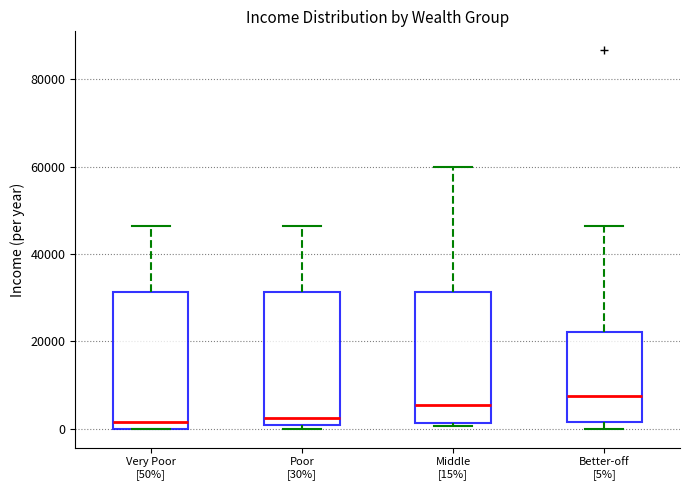

Reading left to right, read every box against the y-axis: the position of its median line, the range the box covers, and the ends of its whiskers. The values are not printed on the chart, so give them approximately, as read against the axis.

Very Poor [50%]: median 2000, box 0 to 32000, whiskers 0 to 46000
Poor [30%]: median 2000, box 0 to 32000, whiskers 0 (just below the box's lower edge) to 46000
Middle [15%]: median 6000, box 2000 to 32000, whiskers 0 to 60000
Better-off [5%]: median 8000, box 2000 to 22000, whiskers 0 to 46000